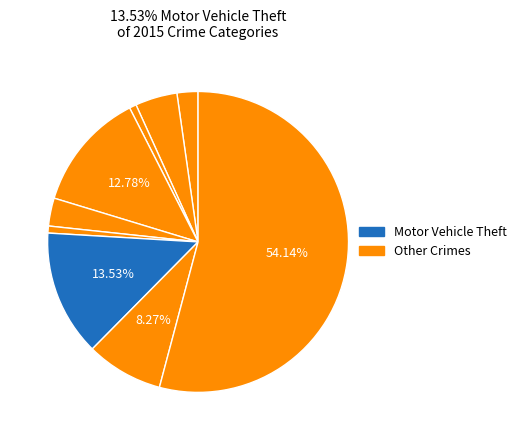

To the nearest percent, what is the difference between the largest and smallest slice percentages?

53%